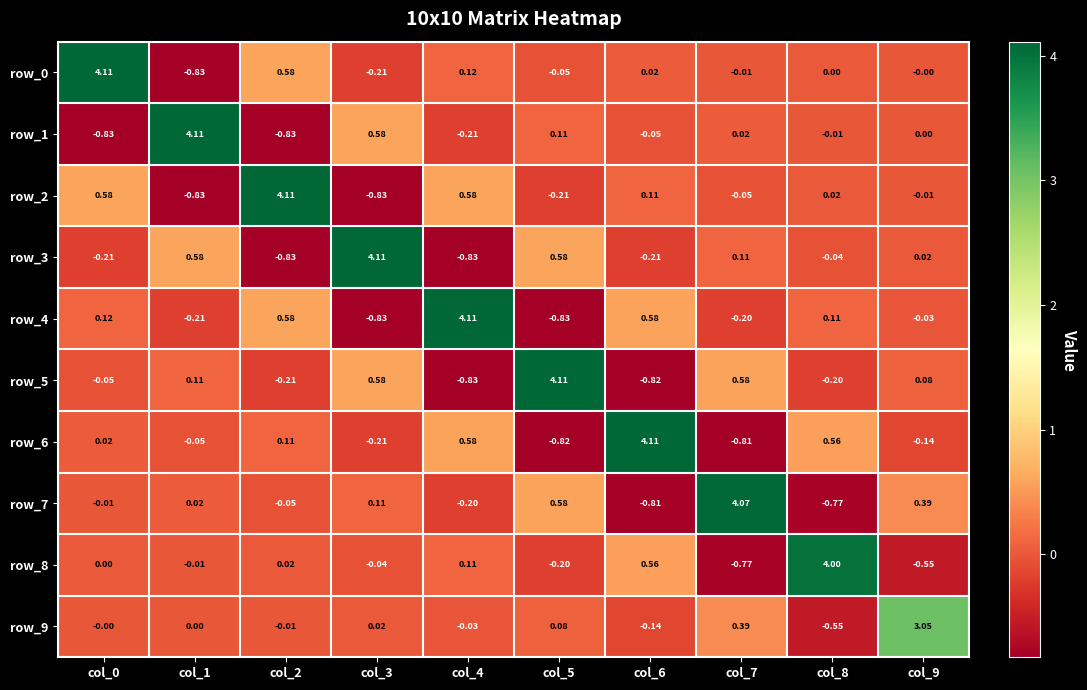

Is the value of row_9 at col_5 greater than the value of row_0 at col_6?

Yes